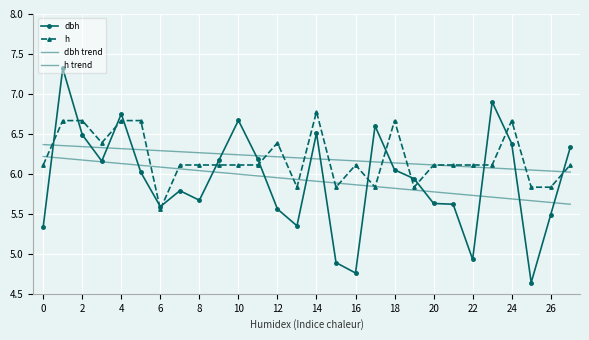

At how many categories does at least one series exceed 5?

28